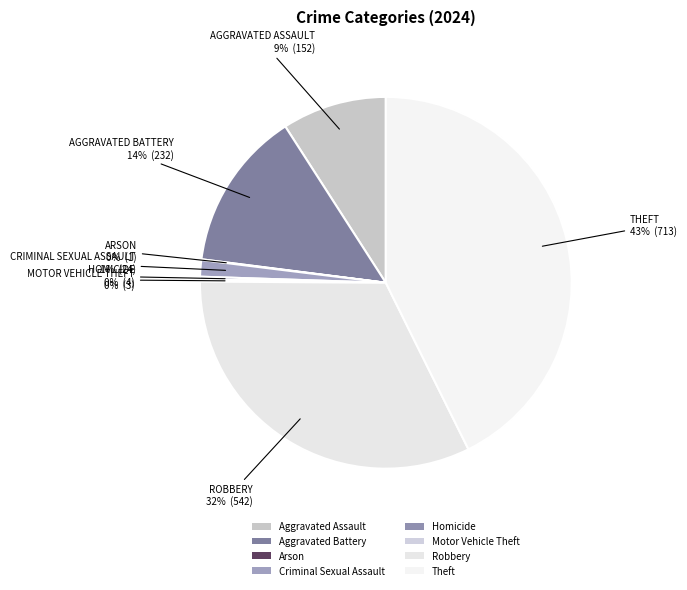

Is there any slice that represents more than half of the pie?

No